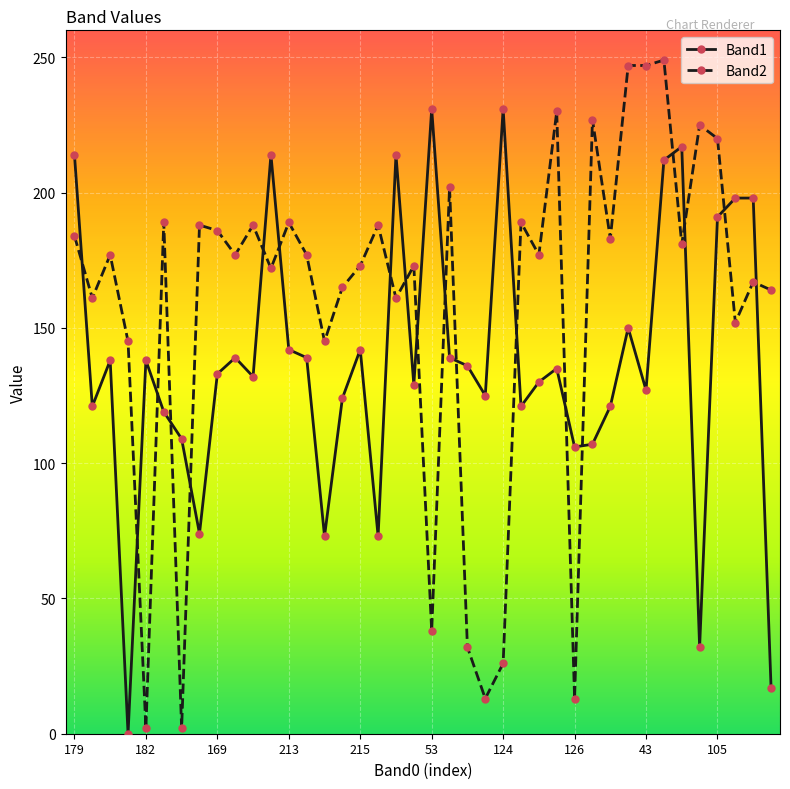

At how many categories does at least one series exceed 6?

40